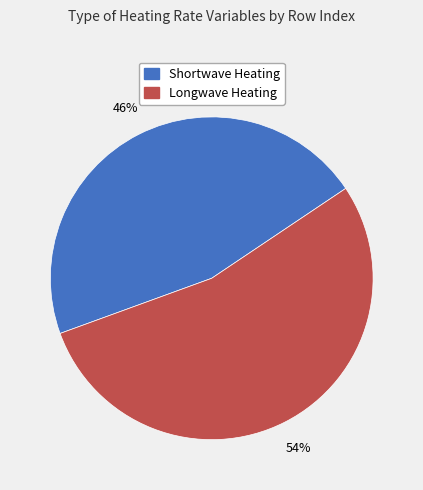

Does any single category account for the majority?

Yes